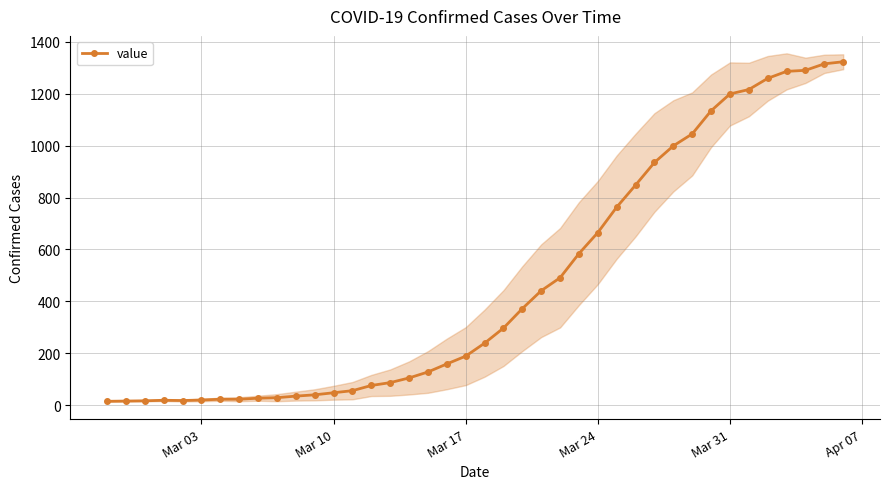

What is the average value?

471